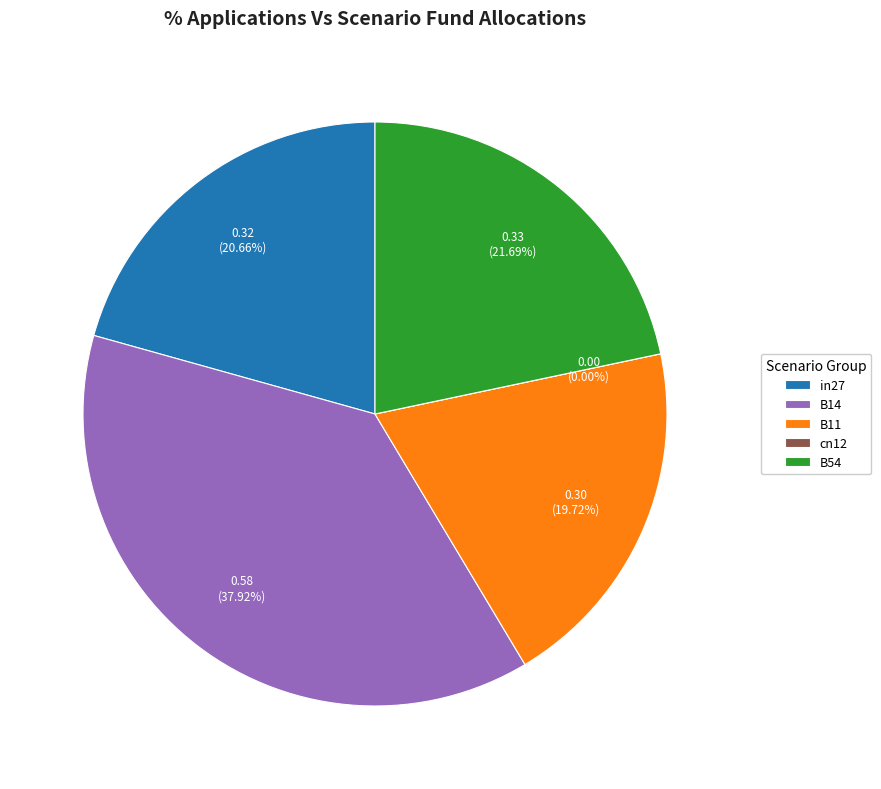

What portion of the pie excludes B14?

62.1%